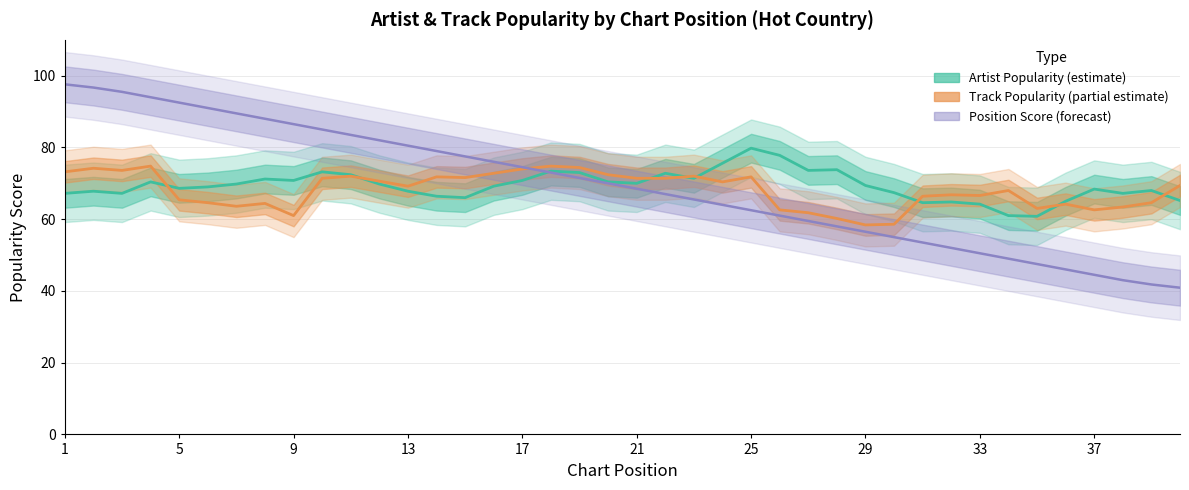

Is it true that Artist Popularity equals 53 at 39?

False